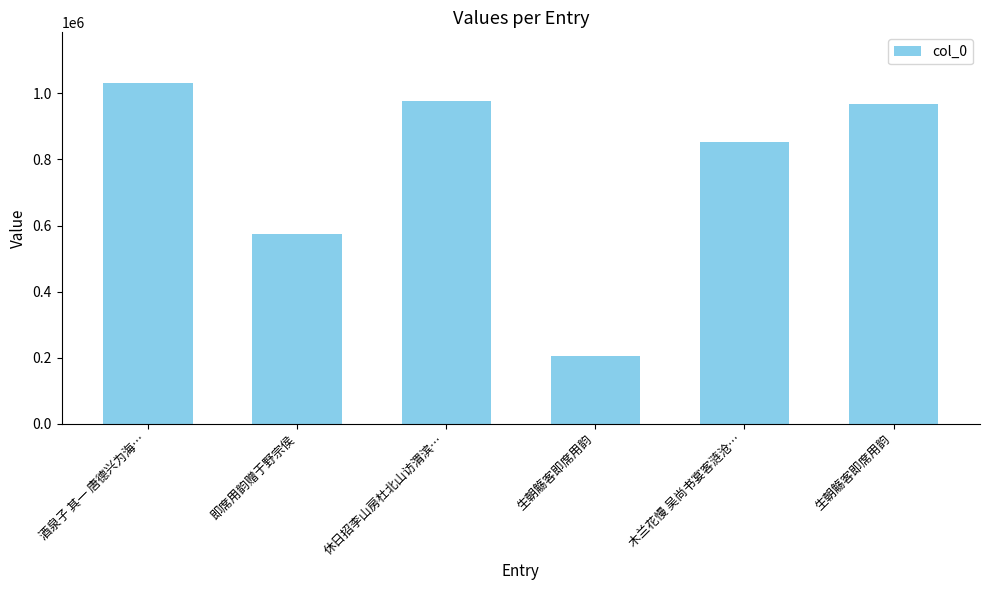

The value at 酒泉子 其一 唐德兴为海… is 598813. True or false?

False